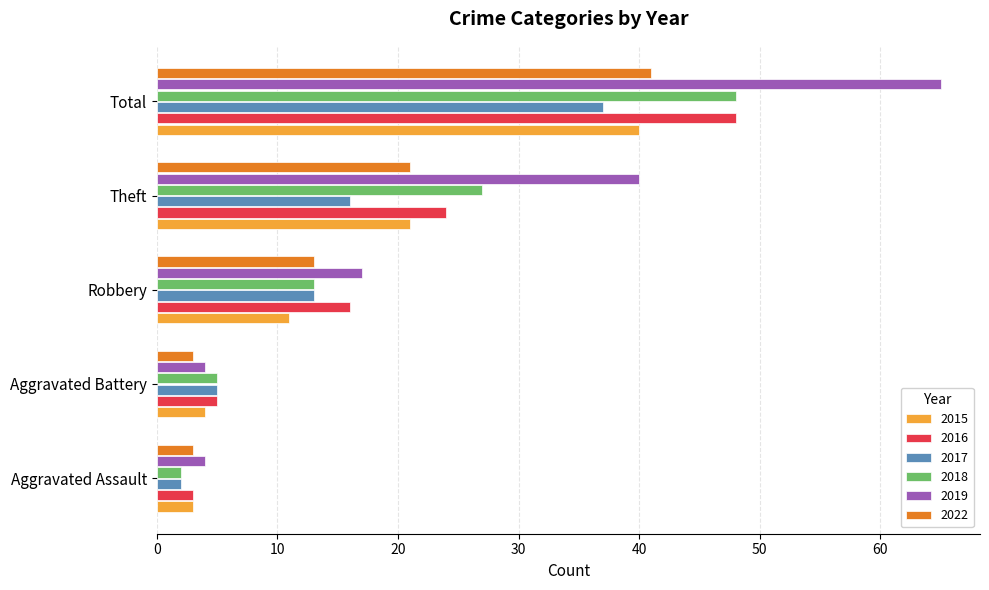

Which series has the largest total across all categories?

2019